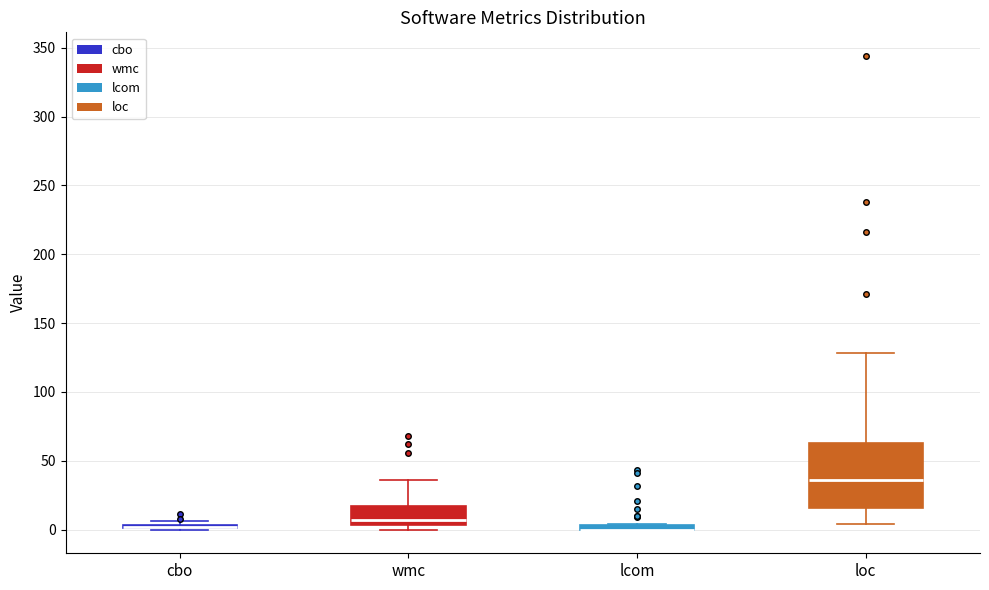

Where is the lower edge of the box for wmc on the y-axis? The values are not printed on the chart, so give them approximately, as read against the axis.

5